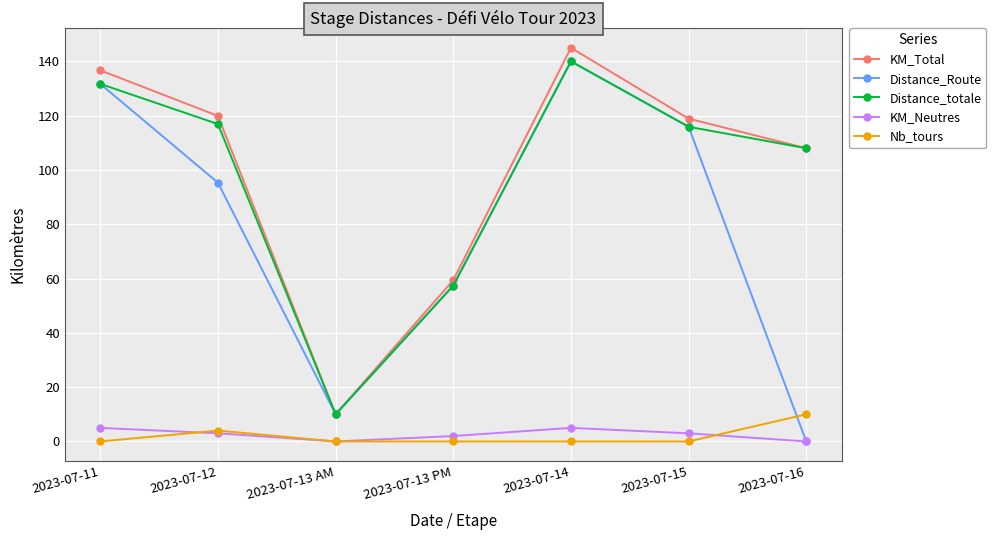

Reading left to right, what are all the values shown in this chart?

KM_Total: 2023-07-11=136.7	2023-07-12=119.9	2023-07-13 AM=10.0	2023-07-13 PM=59.4	2023-07-14=145.0	2023-07-15=118.9	2023-07-16=108.0
Distance_Route: 2023-07-11=131.7	2023-07-12=95.3	2023-07-13 AM=10.0	2023-07-13 PM=57.4	2023-07-14=140.0	2023-07-15=115.9	2023-07-16=0.0
Distance_totale: 2023-07-11=131.7	2023-07-12=116.9	2023-07-13 AM=10.0	2023-07-13 PM=57.4	2023-07-14=140.0	2023-07-15=115.9	2023-07-16=108.0
KM_Neutres: 2023-07-11=5.0	2023-07-12=3.0	2023-07-13 AM=0.0	2023-07-13 PM=2.0	2023-07-14=5.0	2023-07-15=3.0	2023-07-16=0.0
Nb_tours: 2023-07-11=0.0	2023-07-12=4.0	2023-07-13 AM=0.0	2023-07-13 PM=0.0	2023-07-14=0.0	2023-07-15=0.0	2023-07-16=10.0